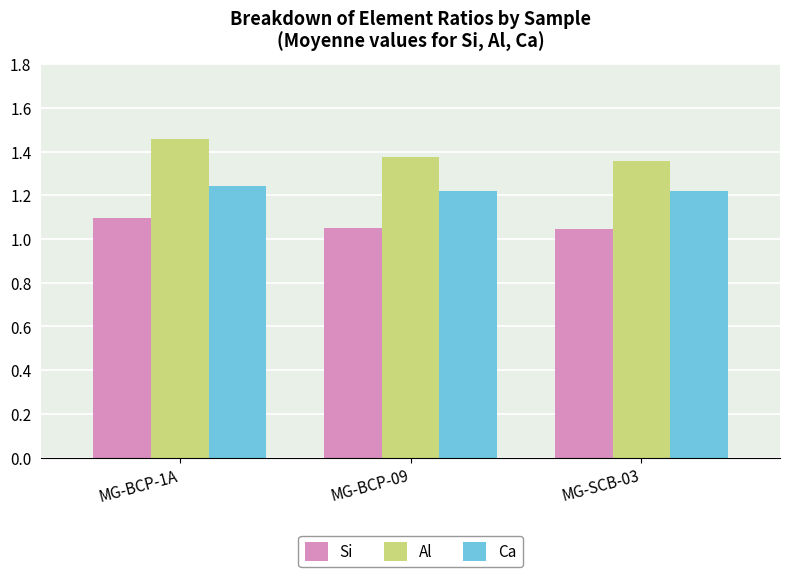

Rank the series by their maximum value, from lowest to highest.

Si, Ca, Al